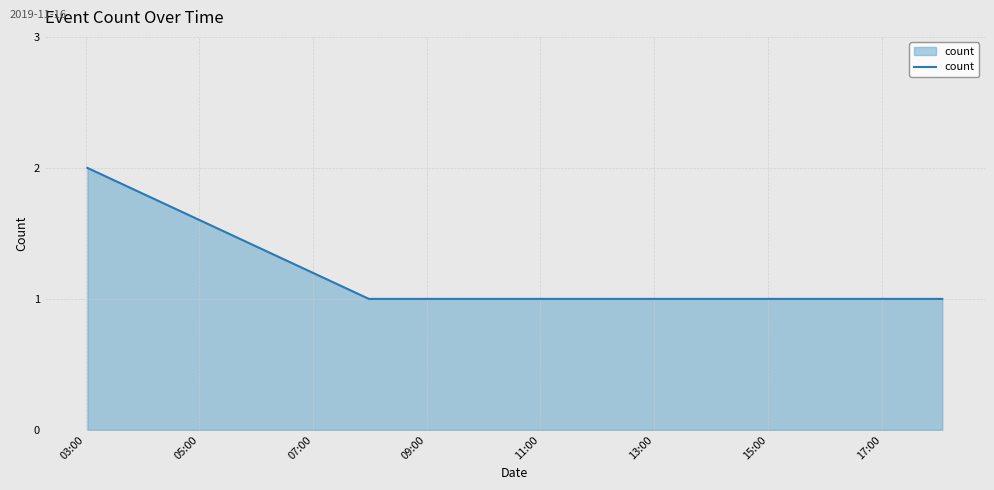

What is the sum of all values?

6